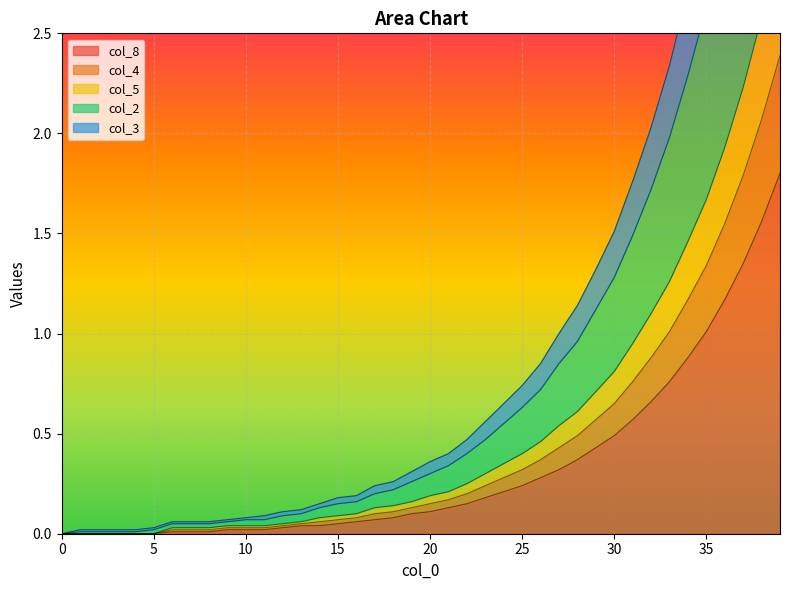

Is it true that col_8 equals 1.0 at 35?

True